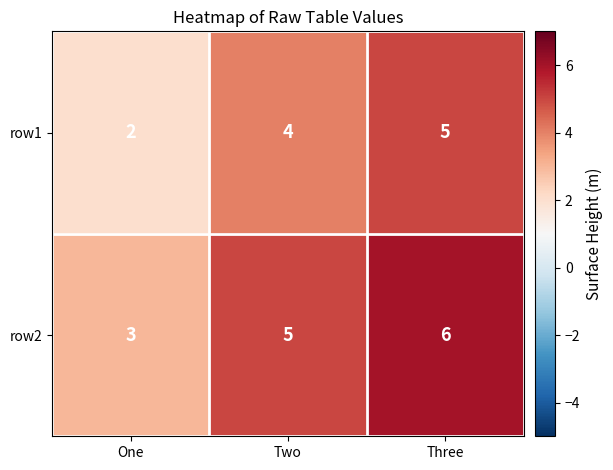

Which category has the lowest value across all series?

One